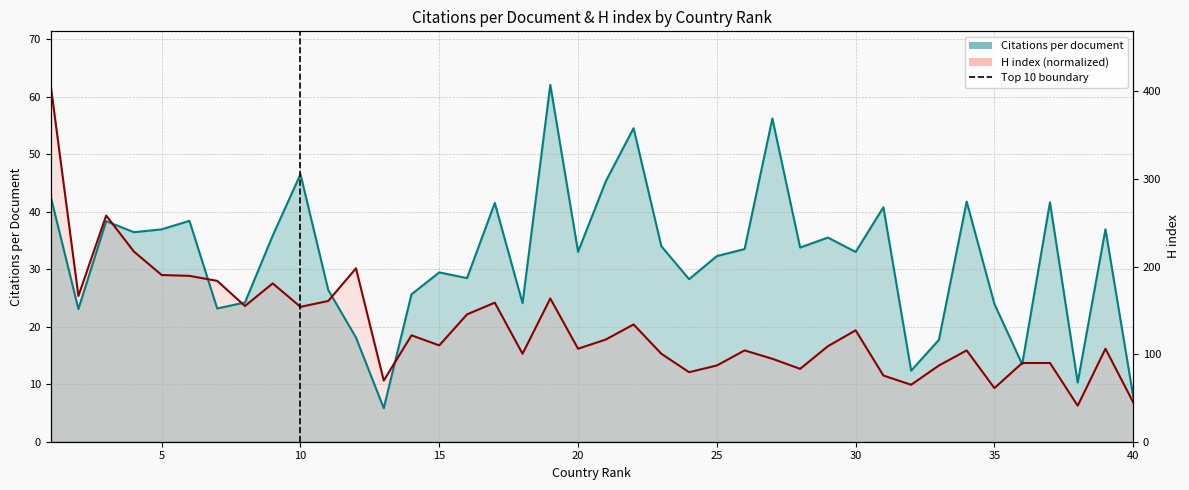

Is the value of Citations per document at 8 greater than the value of H index at 4?

No